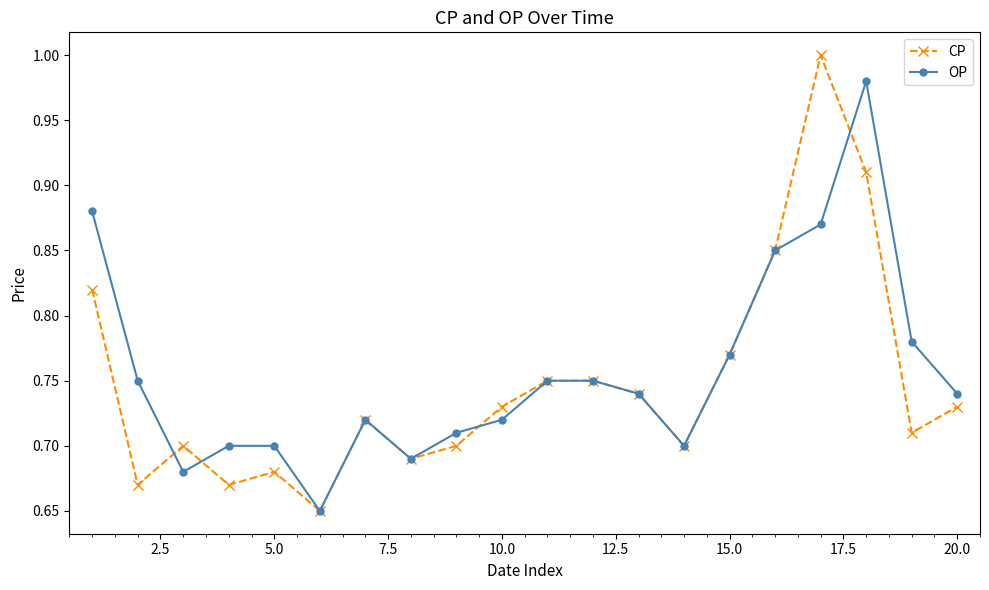

At how many categories does at least one series exceed 0?

20